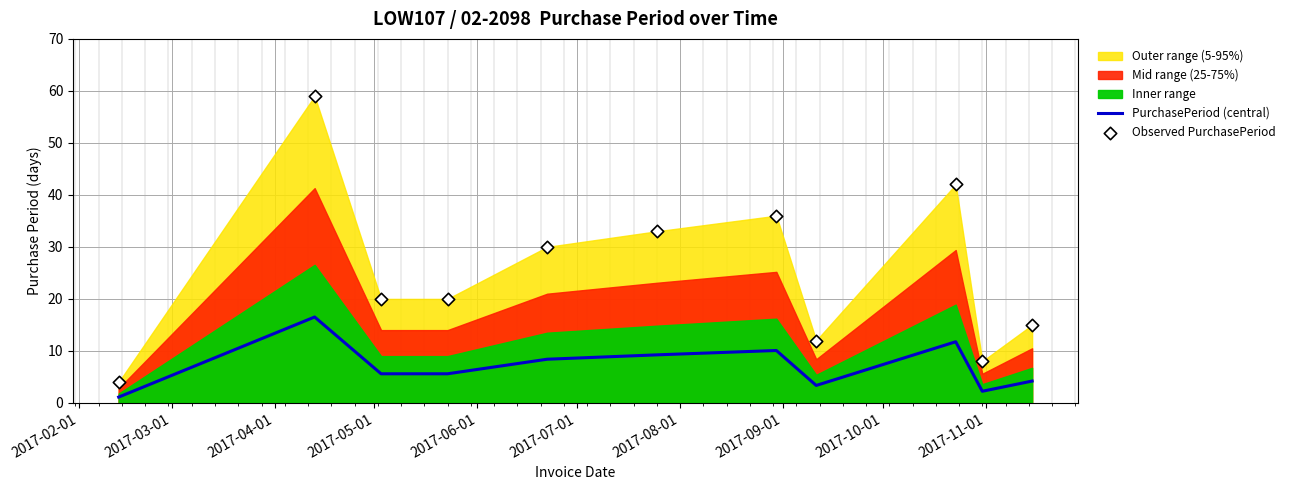

At how many categories does at least one series exceed 47?

1